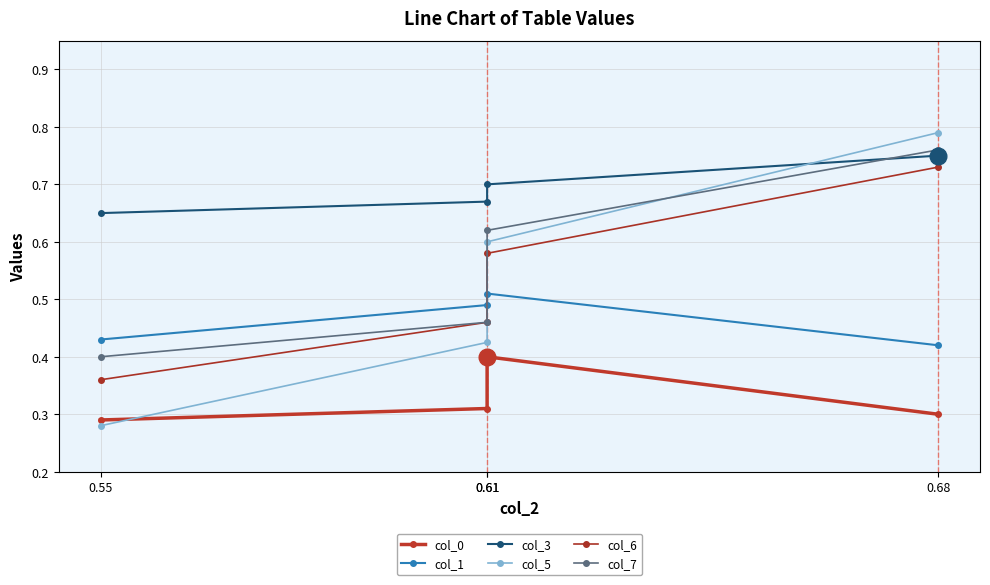

True or false: col_3 and col_1 cross at least once.

False